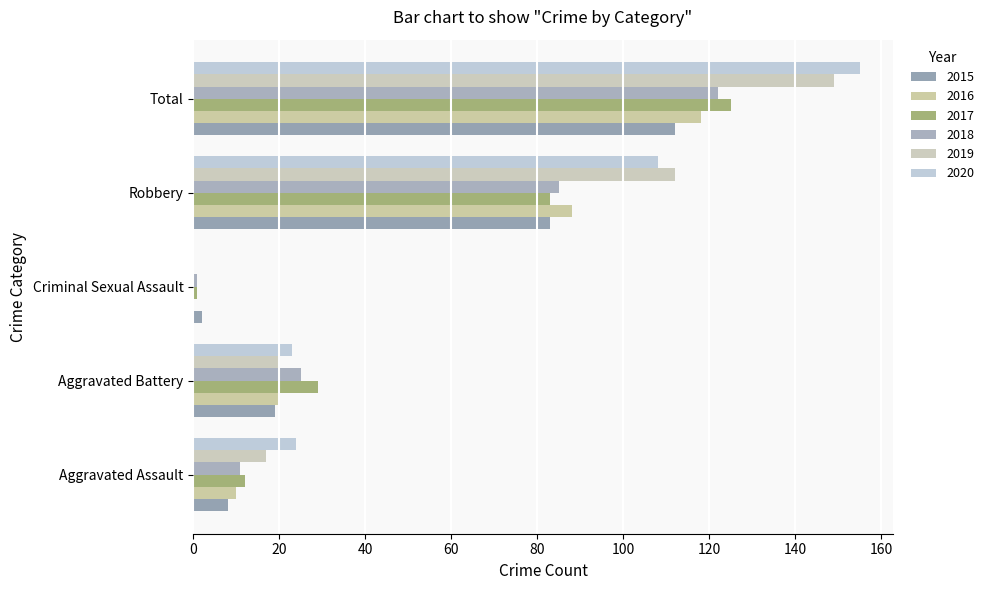

Where is 2018 nearest to the value 61?

Robbery